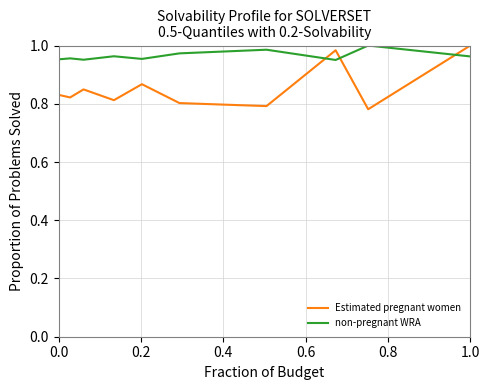

Which series has the largest total across all categories?

non-pregnant WRA